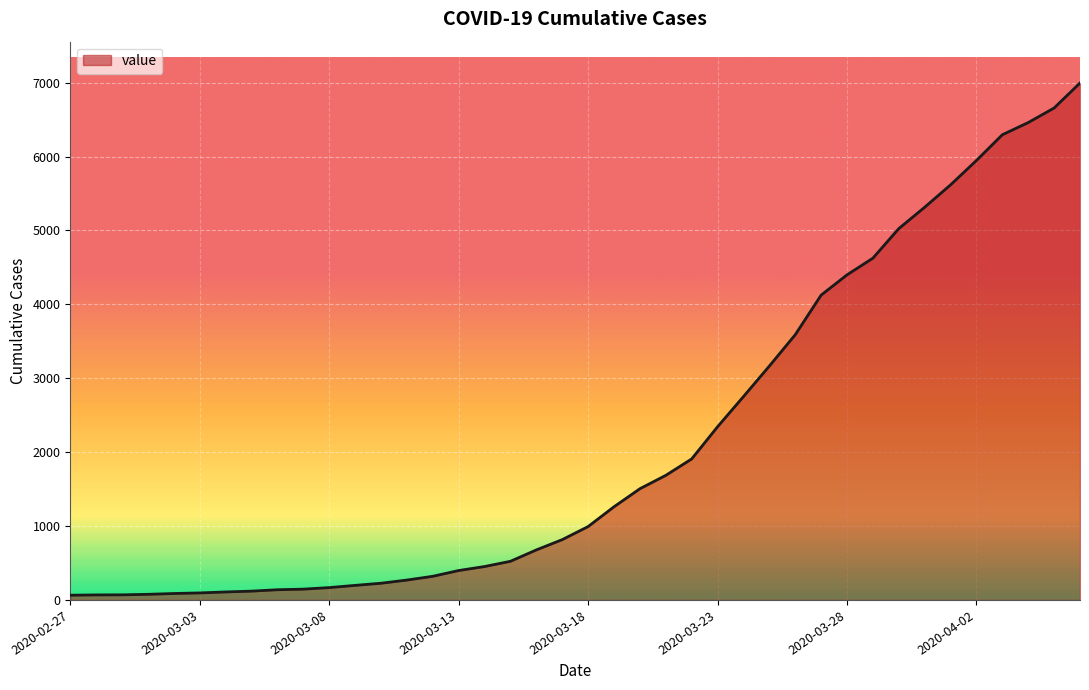

Does the chart display data point markers on the line(s)?

No